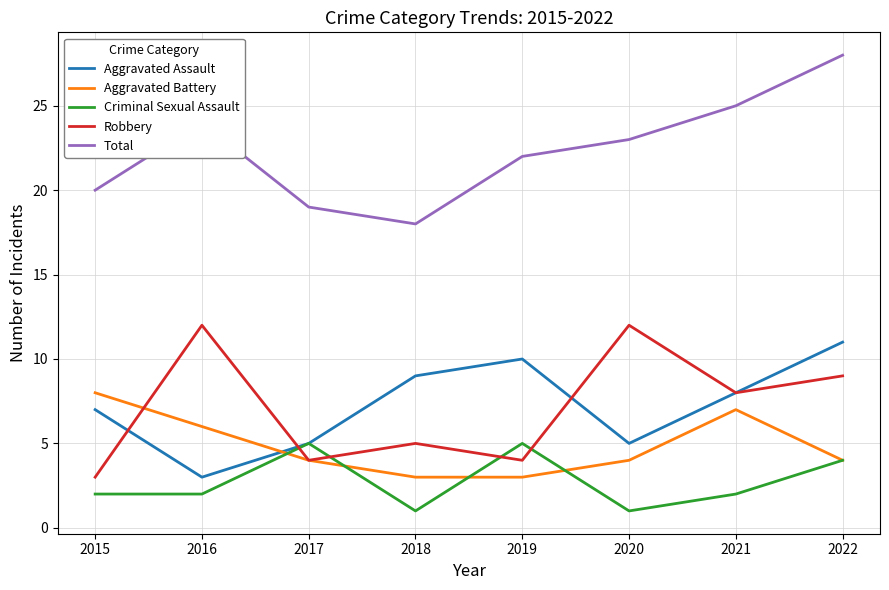

True or false: Robbery has a value of 12 at 2022.

False